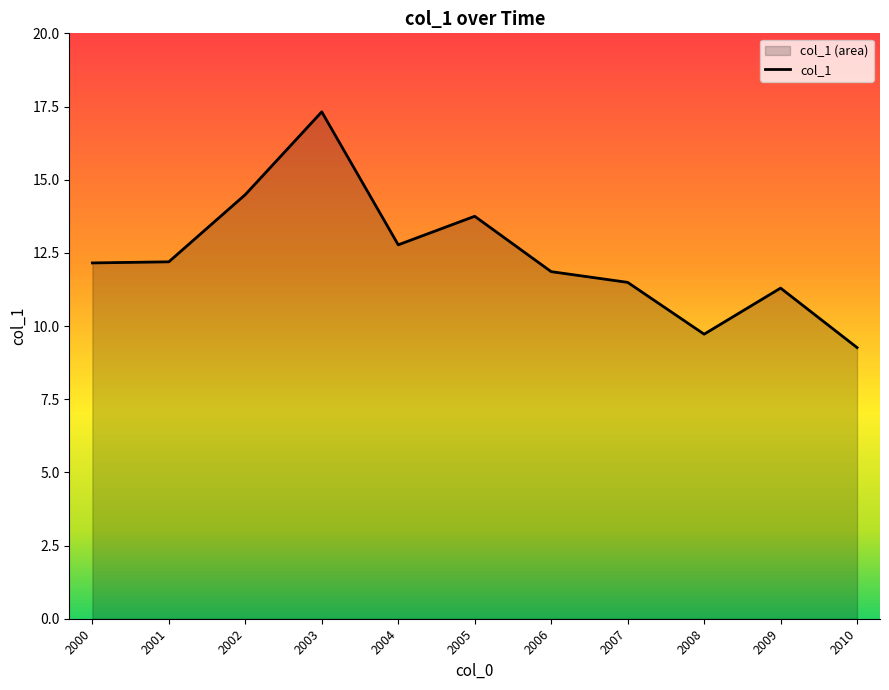

How many lines are shown in the chart?

1